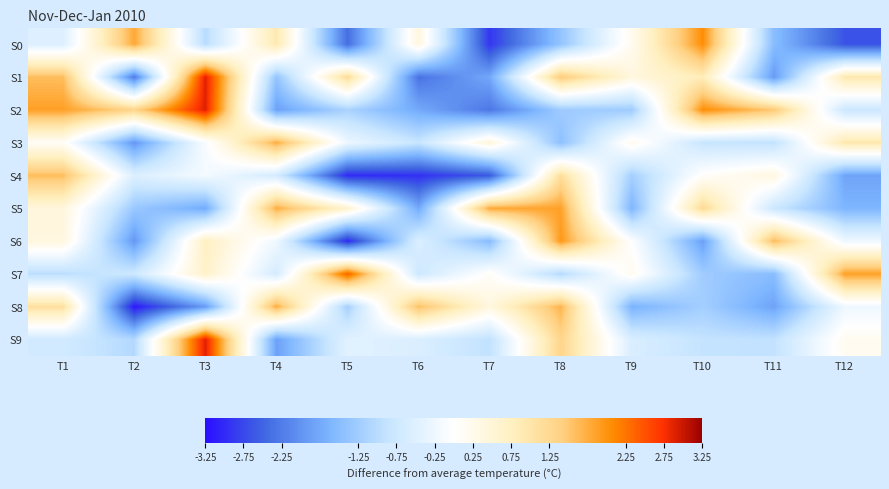

Reading left to right, what are all the values shown in this chart?

S0: T1=-0.5	T2=1.8	T3=-1.0	T4=0.9	T5=-2.4	T6=0.4	T7=-2.9	T8=-1.4	T9=0.2	T10=2.0	T11=-1.5	T12=-2.6
S1: T1=1.6	T2=-2.2	T3=2.9	T4=-1.4	T5=1.2	T6=-2.4	T7=-1.8	T8=1.5	T9=0.4	T10=0.8	T11=-1.9	T12=0.9
S2: T1=1.9	T2=1.3	T3=2.9	T4=-1.9	T5=-1.2	T6=-1.8	T7=-2.3	T8=-1.3	T9=-1.3	T10=2.0	T11=1.5	T12=-0.8
S3: T1=0.1	T2=-1.9	T3=-0.1	T4=1.8	T5=-0.3	T6=-0.8	T7=0.4	T8=-1.4	T9=0.2	T10=-0.8	T11=-0.9	T12=0.9
S4: T1=1.6	T2=-0.5	T3=-0.2	T4=-0.7	T5=-3.0	T6=-3.0	T7=-2.6	T8=1.1	T9=-1.2	T10=0.1	T11=0.4	T12=-1.8
S5: T1=0.4	T2=-1.3	T3=-1.7	T4=1.8	T5=0.6	T6=-1.8	T7=1.8	T8=1.9	T9=-1.6	T10=1.2	T11=-0.8	T12=-1.6
S6: T1=0.4	T2=-1.9	T3=0.7	T4=-0.2	T5=-3.0	T6=-0.6	T7=-1.5	T8=1.9	T9=-0.0	T10=-1.9	T11=1.6	T12=-0.2
S7: T1=-1.0	T2=-0.8	T3=0.7	T4=-0.7	T5=2.4	T6=-0.8	T7=0.1	T8=-1.1	T9=0.2	T10=-1.3	T11=-1.5	T12=1.9
S8: T1=1.1	T2=-3.1	T3=-1.9	T4=1.8	T5=-1.2	T6=1.6	T7=0.4	T8=1.7	T9=-1.6	T10=-1.2	T11=-1.8	T12=-0.2
S9: T1=-0.7	T2=-1.1	T3=2.9	T4=-1.9	T5=-0.4	T6=-0.6	T7=-0.9	T8=1.3	T9=-0.6	T10=-0.9	T11=-0.9	T12=0.2